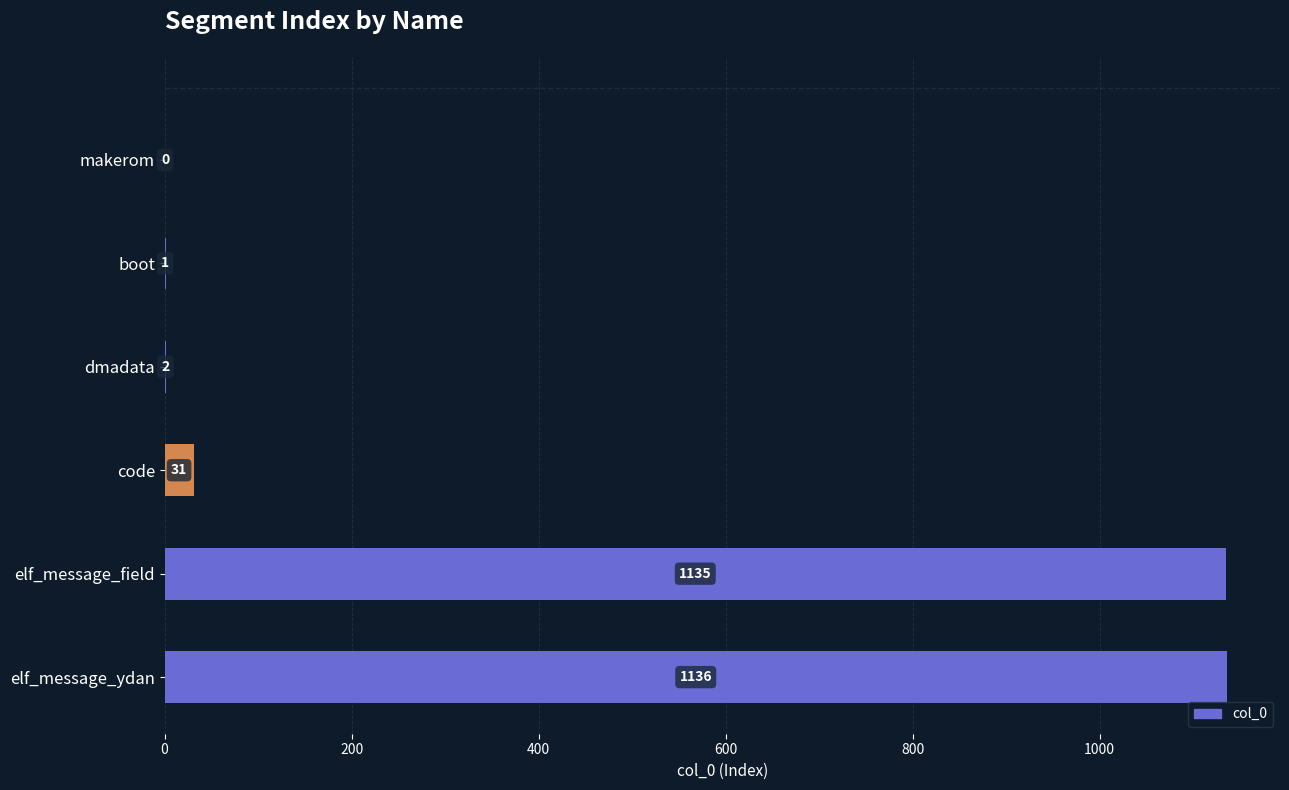

Where is the data nearest to the value 568?

code